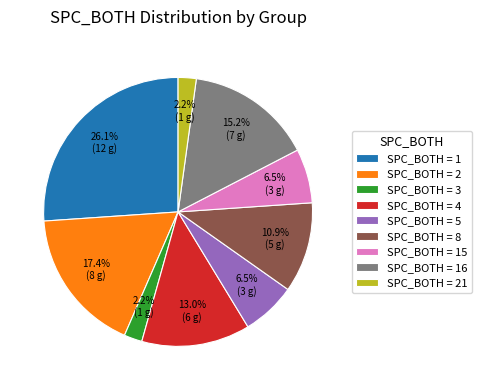

Which has a higher value, SPC_BOTH = 5 or SPC_BOTH = 4?

SPC_BOTH = 4